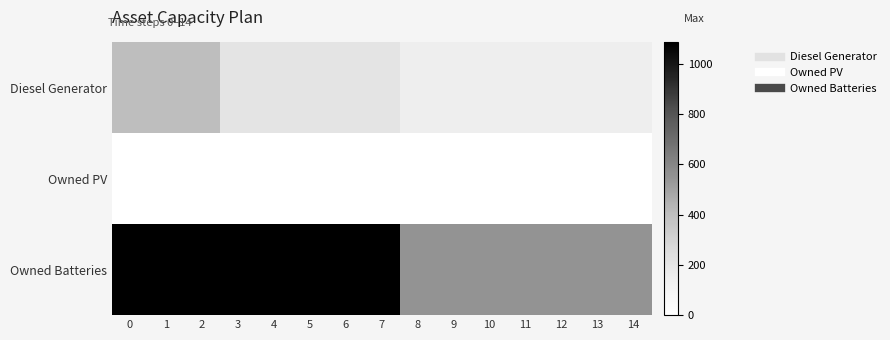

Rank the series by their maximum value, from lowest to highest.

Owned PV, Diesel Generator, Owned Batteries